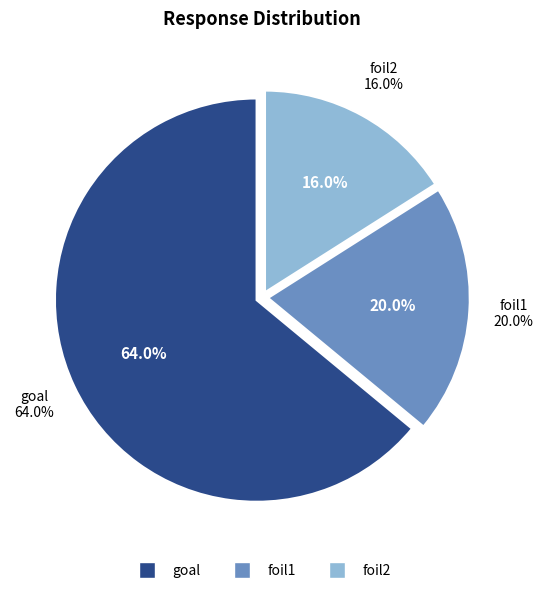

Does goal represent more than half of the total?

Yes